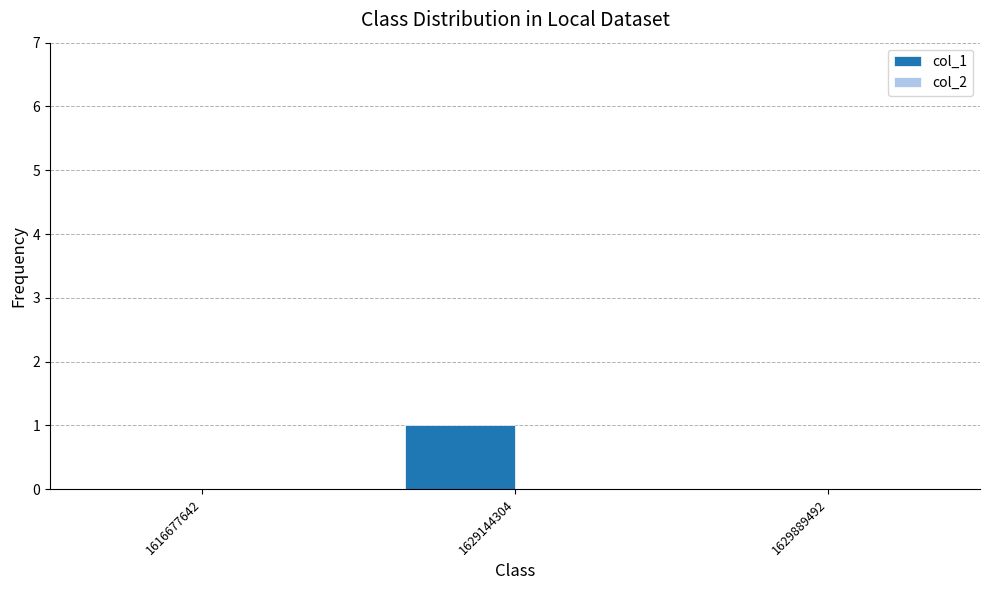

Are the bars horizontal?

No